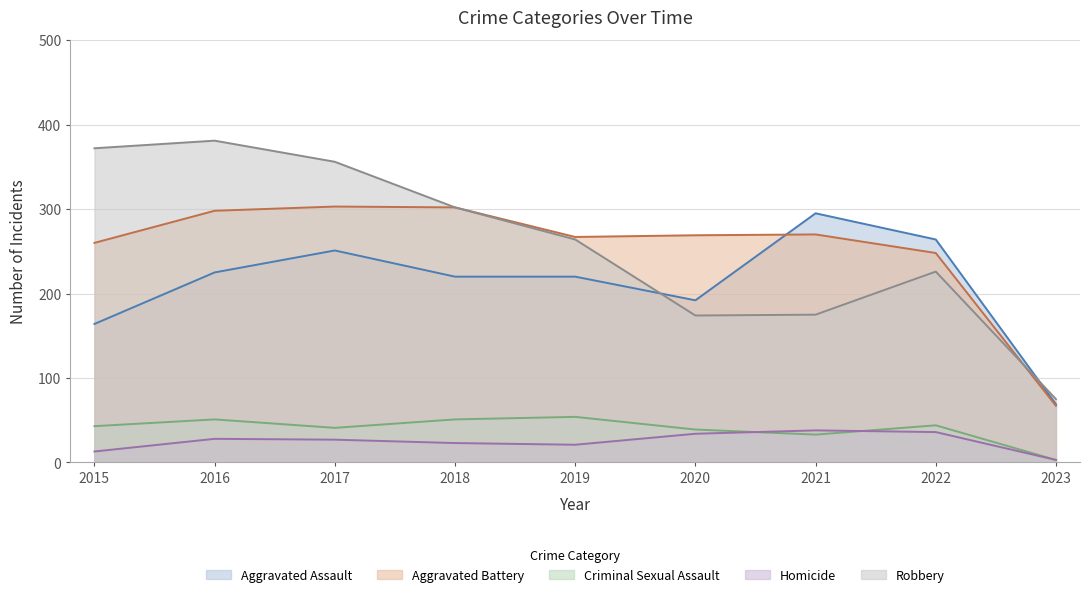

True or false: Robbery and Homicide cross at least once.

False